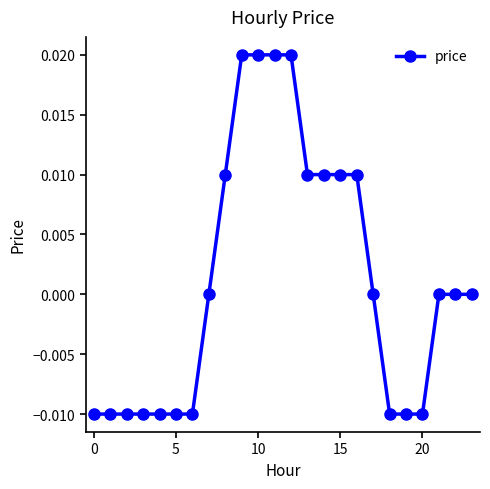

Count the number of data series in this chart.

1